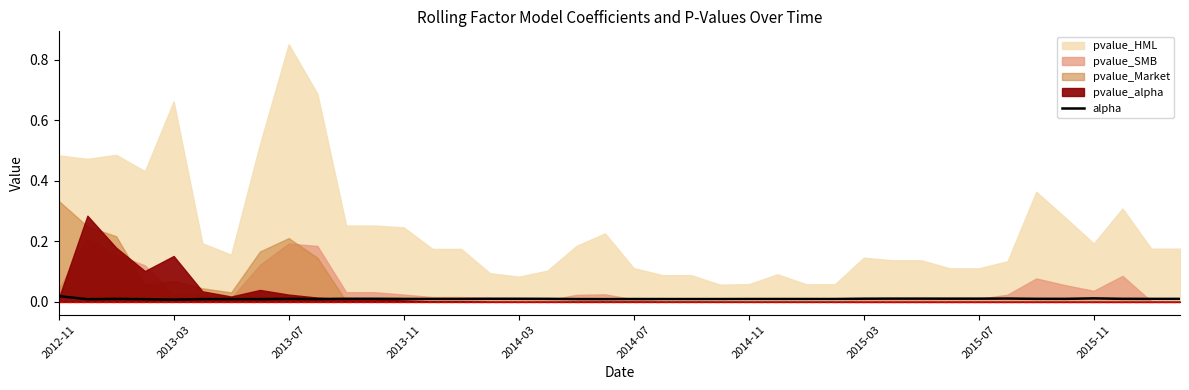

Which label corresponds to the largest value in the chart?

2012-11